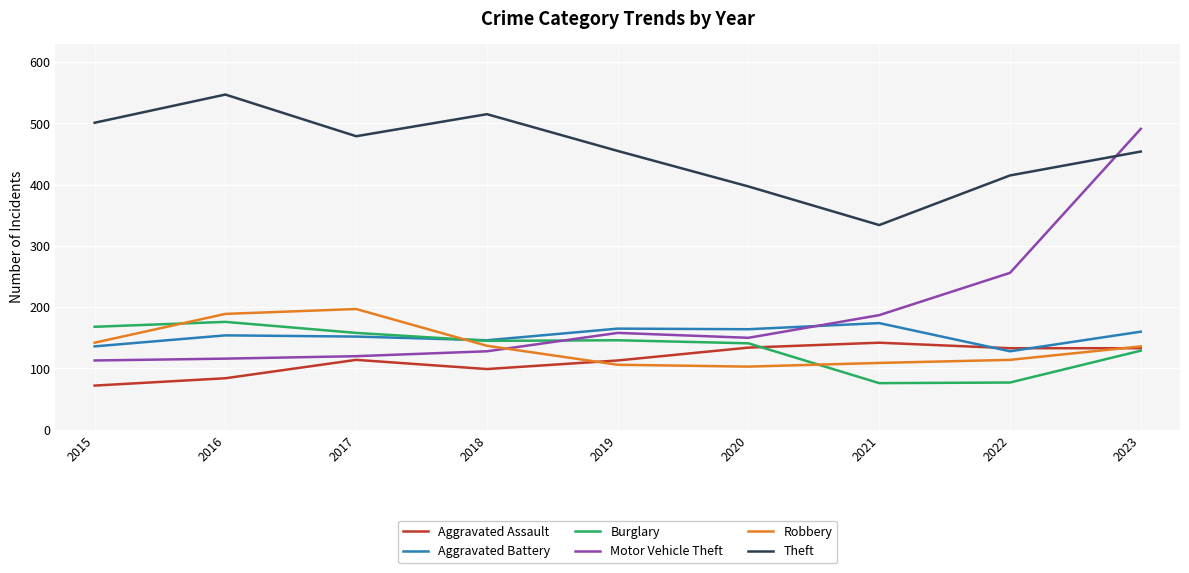

Between 2015 and 2022, which series saw the biggest shift?

Motor Vehicle Theft